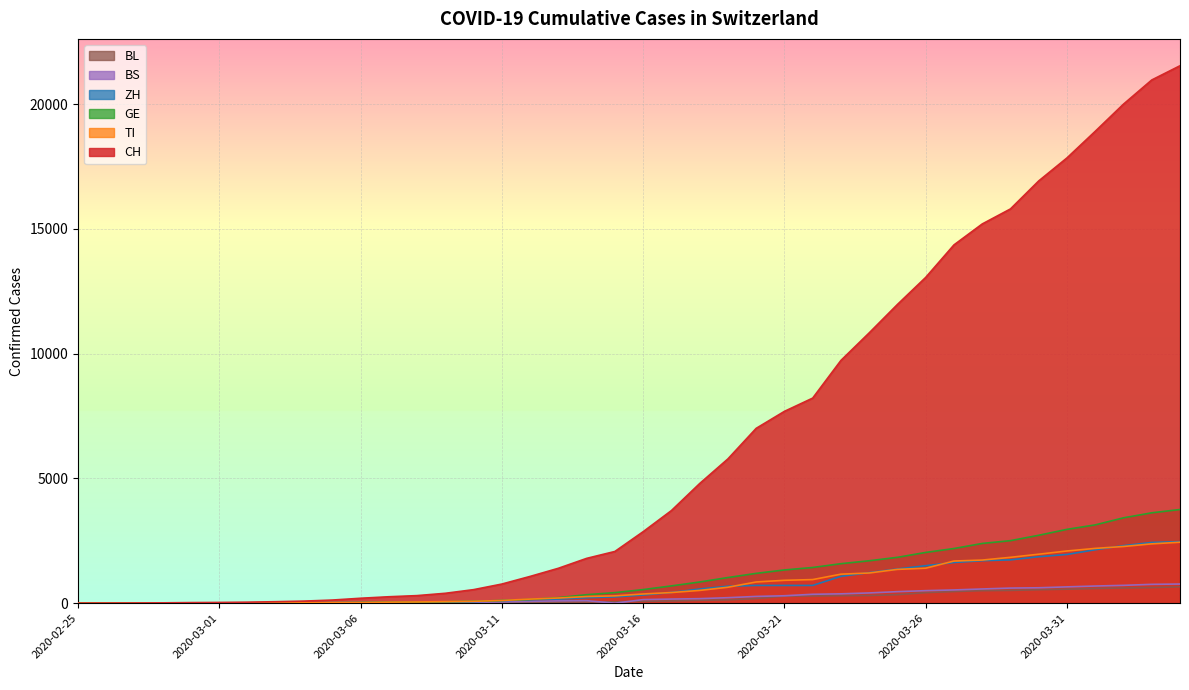

Which has a higher value, 2020-02-27 or 2020-03-03?

2020-03-03